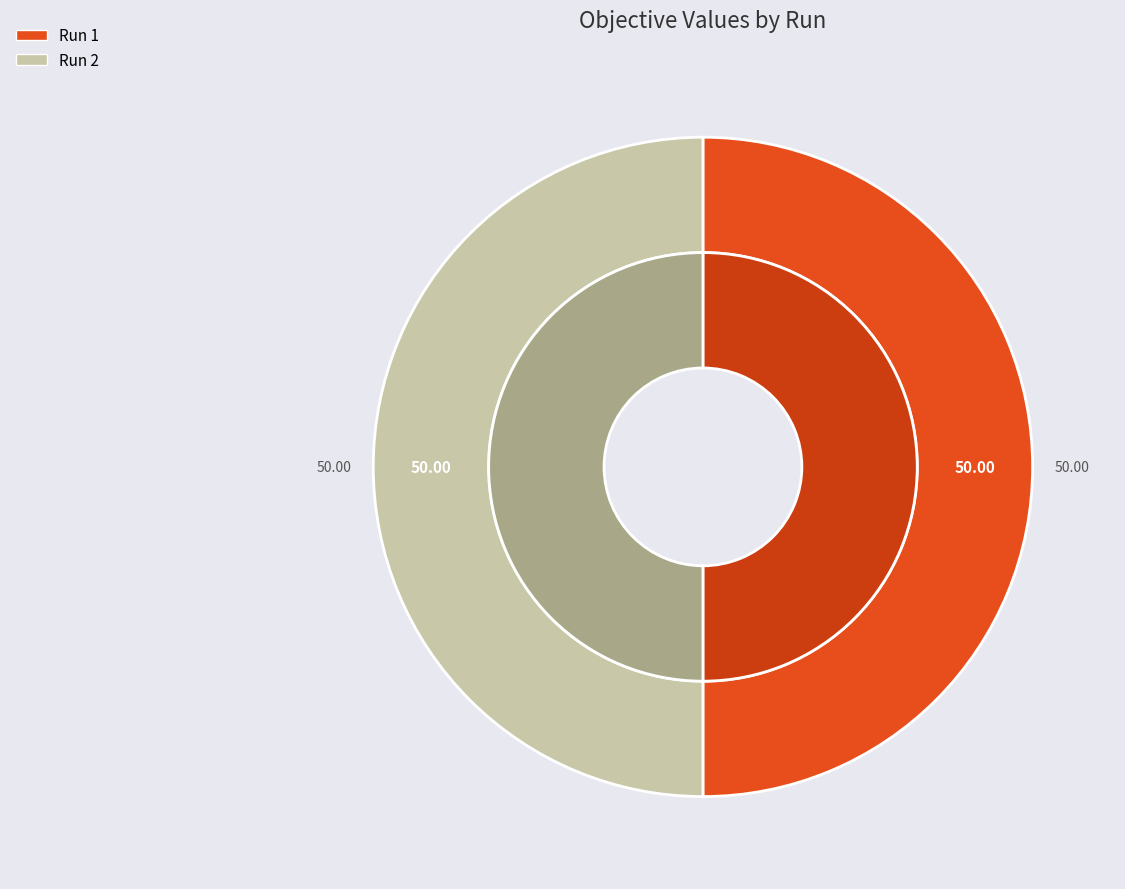

What is the total percentage of Run 1 and Run 2?

100.0%